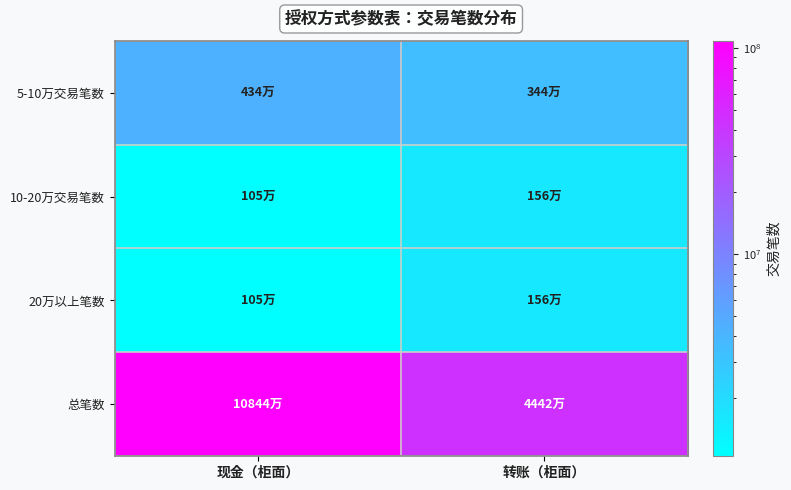

Reading left to right, extract all data points from this chart.

5-10万交易笔数: 现金（柜面）=4340174	转账（柜面）=3436257
10-20万交易笔数: 现金（柜面）=1045361	转账（柜面）=1557917
20万以上笔数: 现金（柜面）=1045361	转账（柜面）=1557917
总笔数: 现金（柜面）=108437192	转账（柜面）=44423037